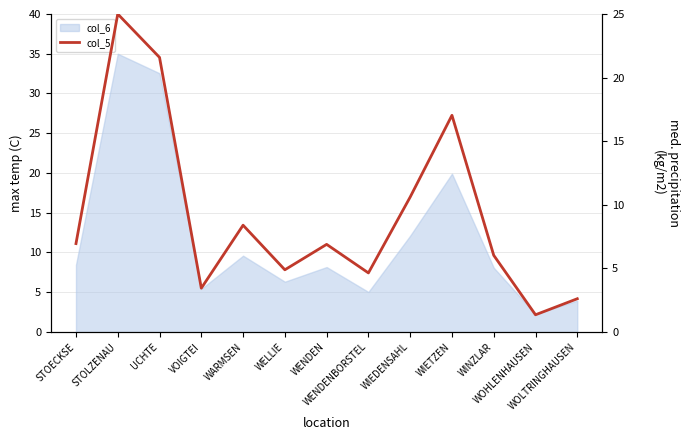

Reading right to left, extract all data points from this chart.

2.6	1.4	6.0	17.0	10.6	4.6	6.9	4.9	8.4	3.4	21.6	25.0	6.9